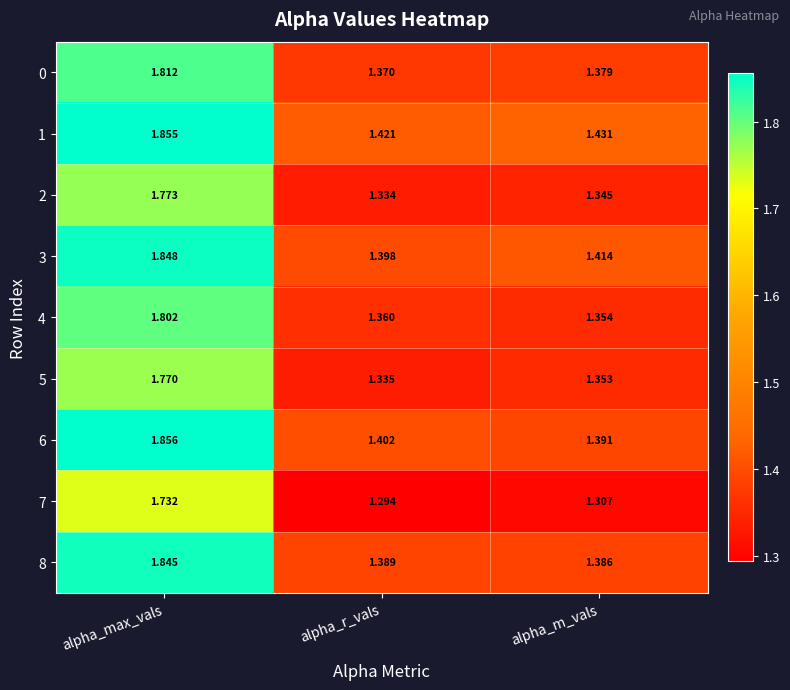

Which category has the lowest value across all series?

alpha_r_vals